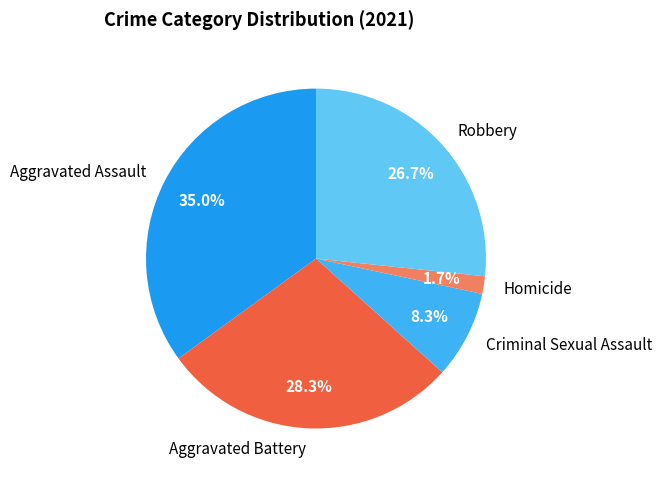

What percentage is the Aggravated Battery slice, to the nearest percent?

28%